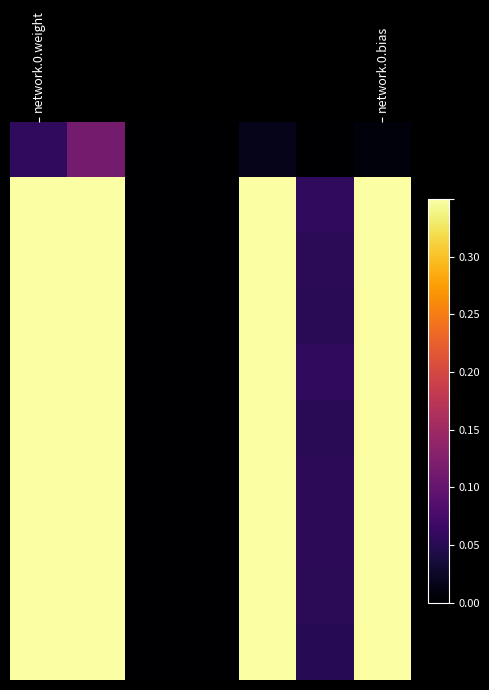

How many categories are shown in the chart?

7